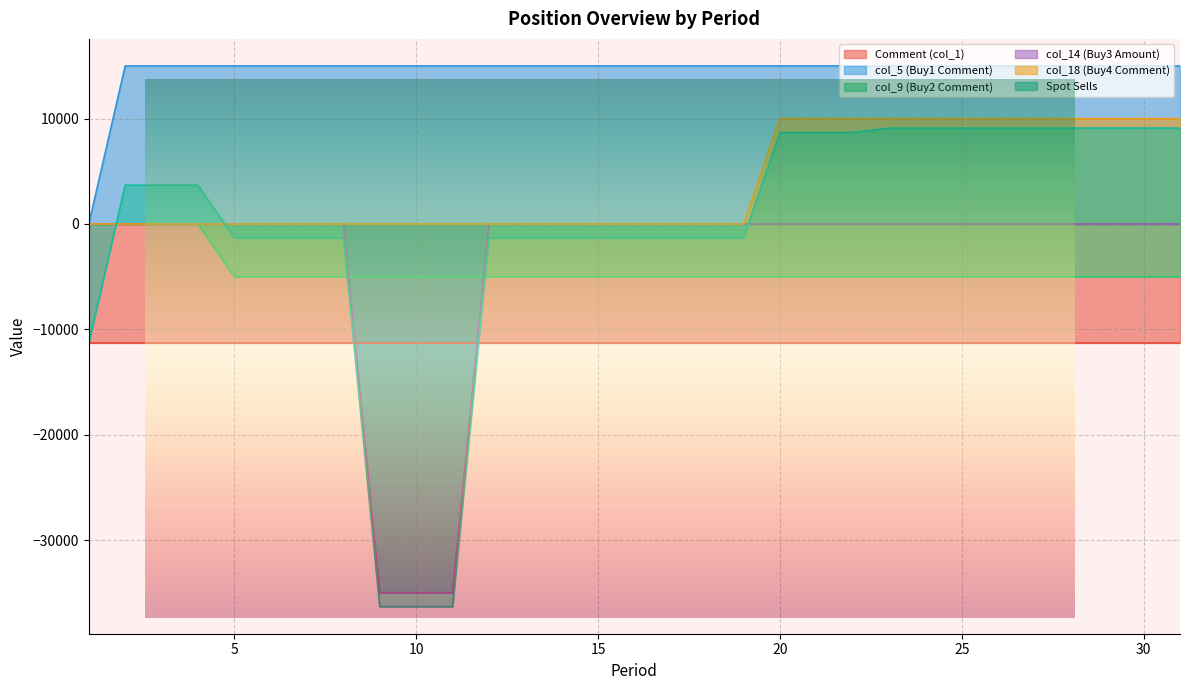

How many values in the col_18 (Buy4 Comment) series exceed 0?

12